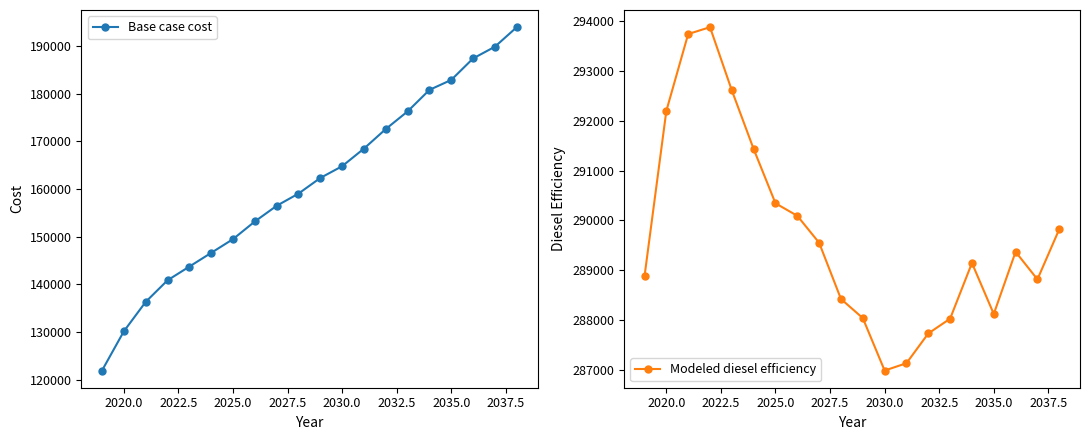

How many distinct data groups are displayed?

2